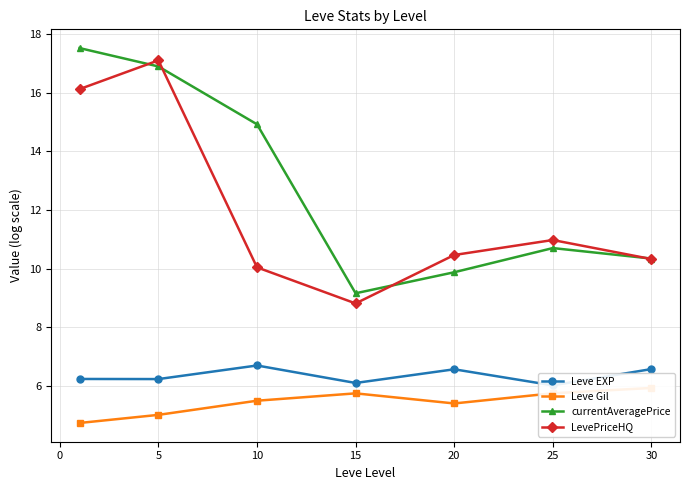

Which series has the widest spread of values?

currentAveragePrice